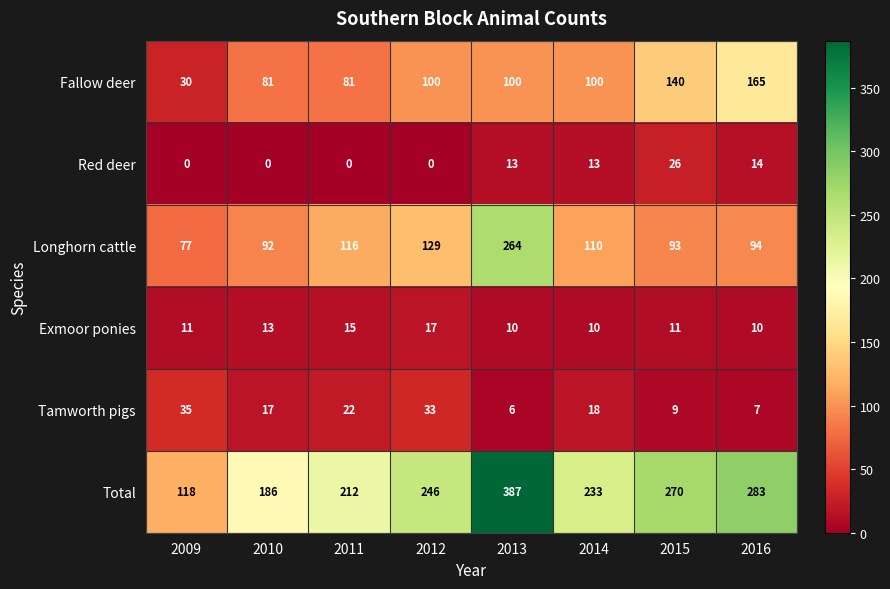

What is the spread (max minus min) of values at 2009?

118